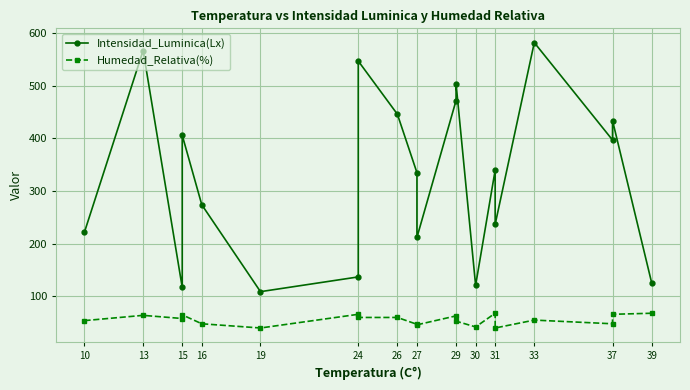

What is the value of the Humedad_Relativa(%) point at the 10th from the left?

47